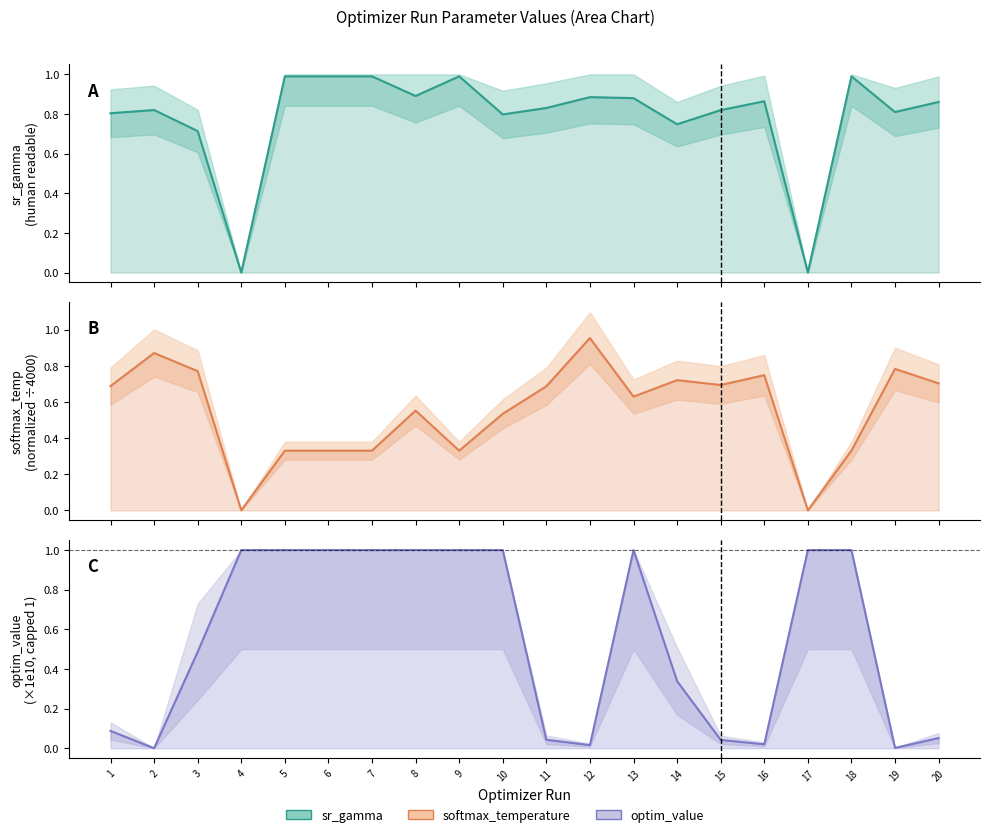

Where do softmax_temperature and sr_gamma first cross each other?

1 and 2